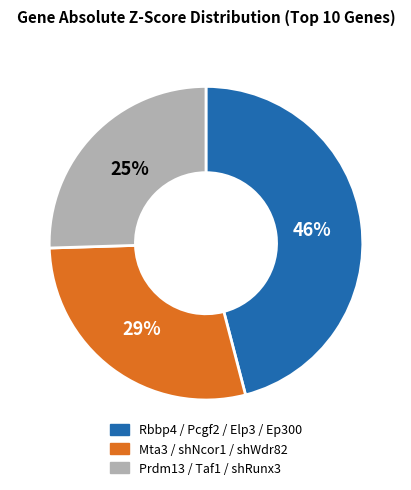

To the nearest percent, what is the average slice percentage?

33%